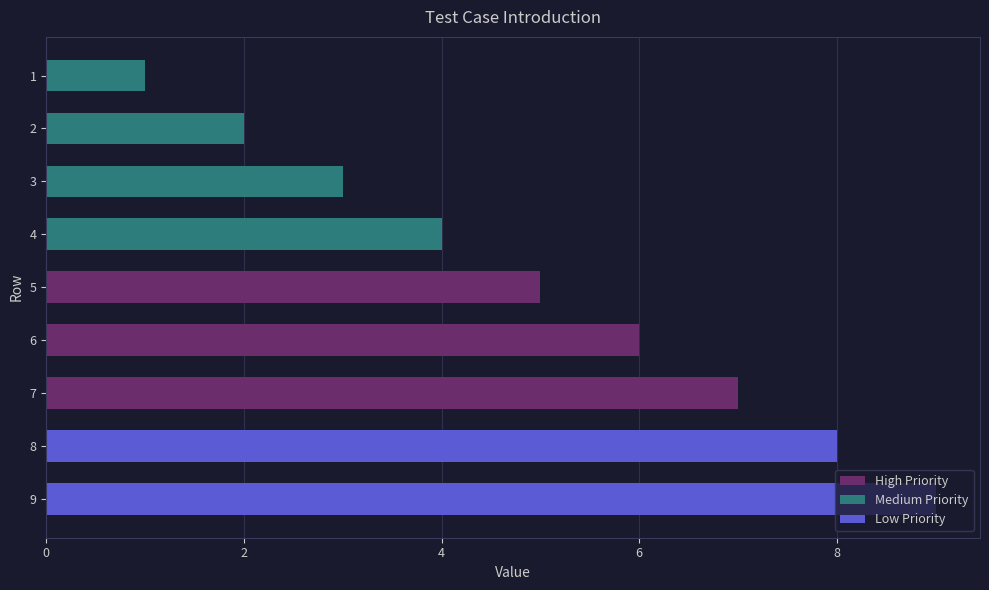

The value at 8 is 2. True or false?

False